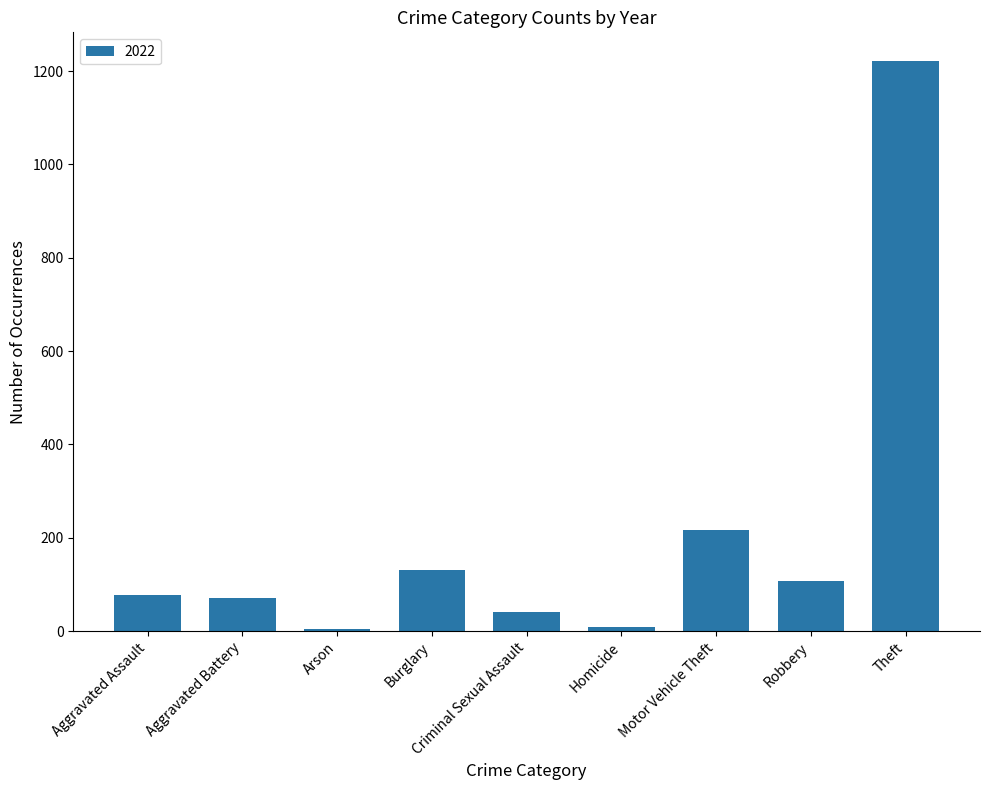

What is the average value?

209